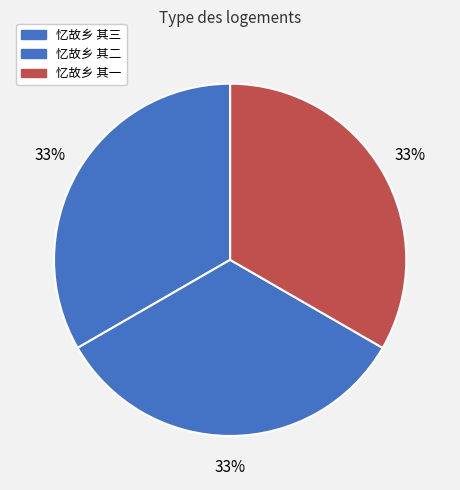

What percentage do 忆故乡 其二 and 忆故乡 其三 together represent?

66.7%